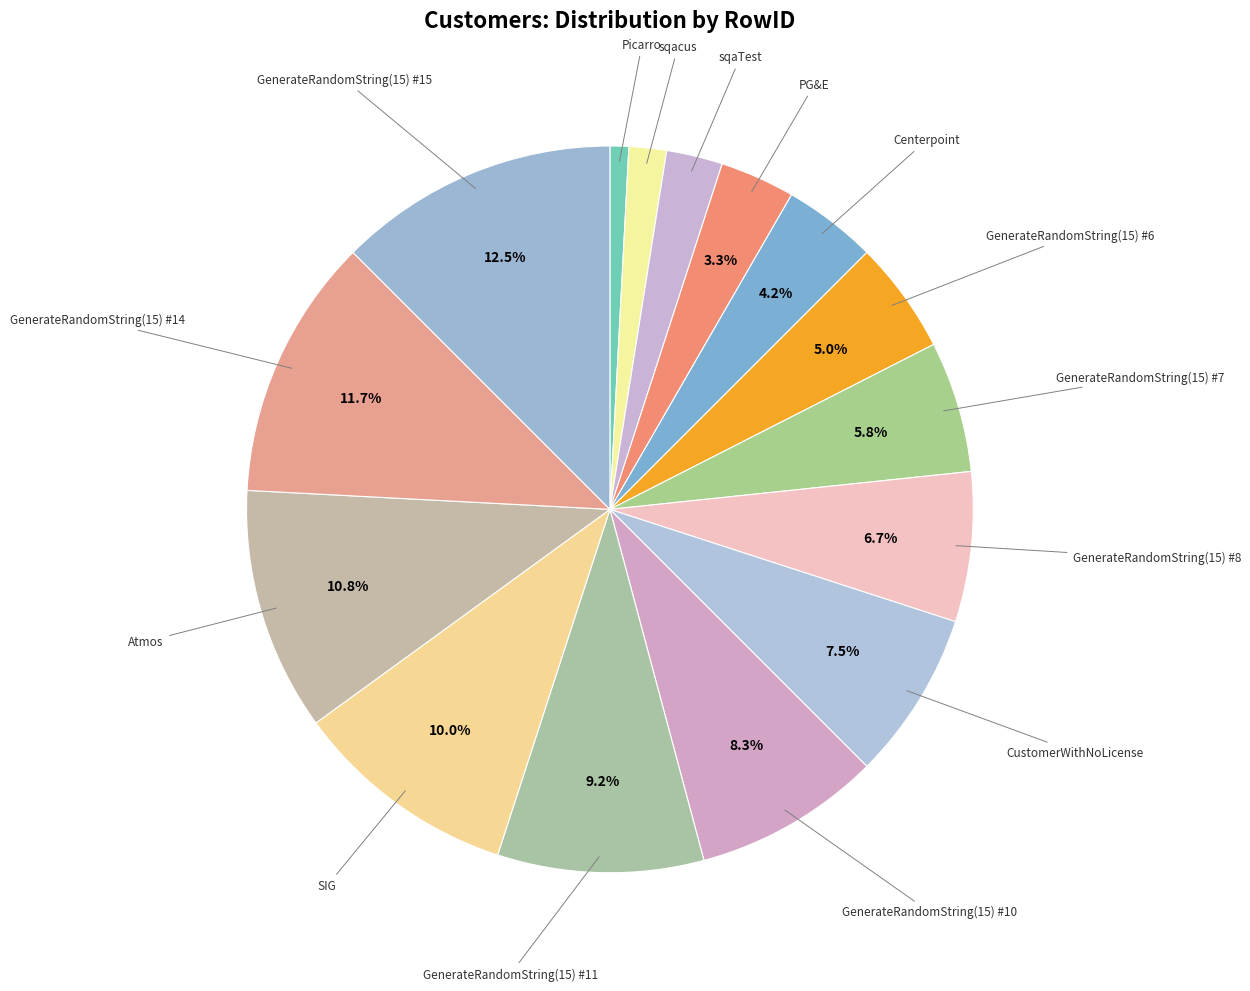

To the nearest percent, what is the difference between the GenerateRandomString(15) #8 and SIG slice percentages?

3%